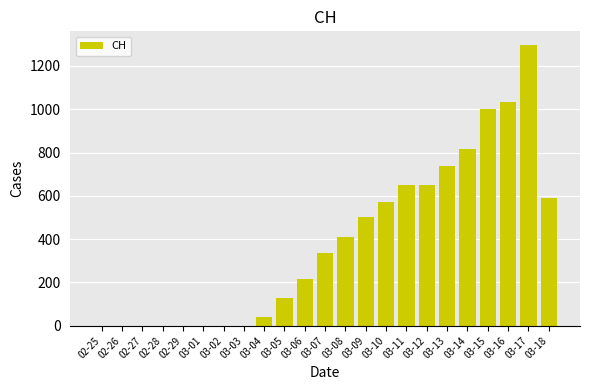

True or false: the data shows 591 at 03-18.

True